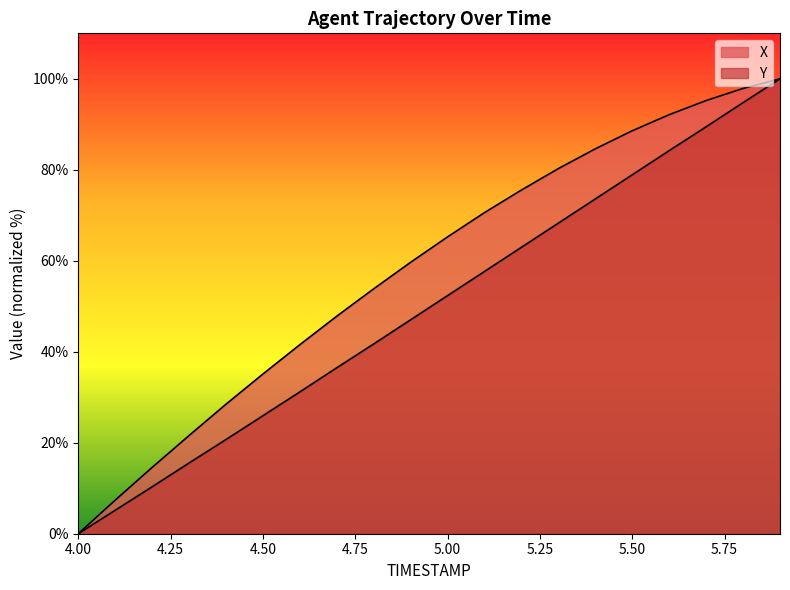

Is the value of Y at 5.0 greater than the value of X at 4.1?

Yes